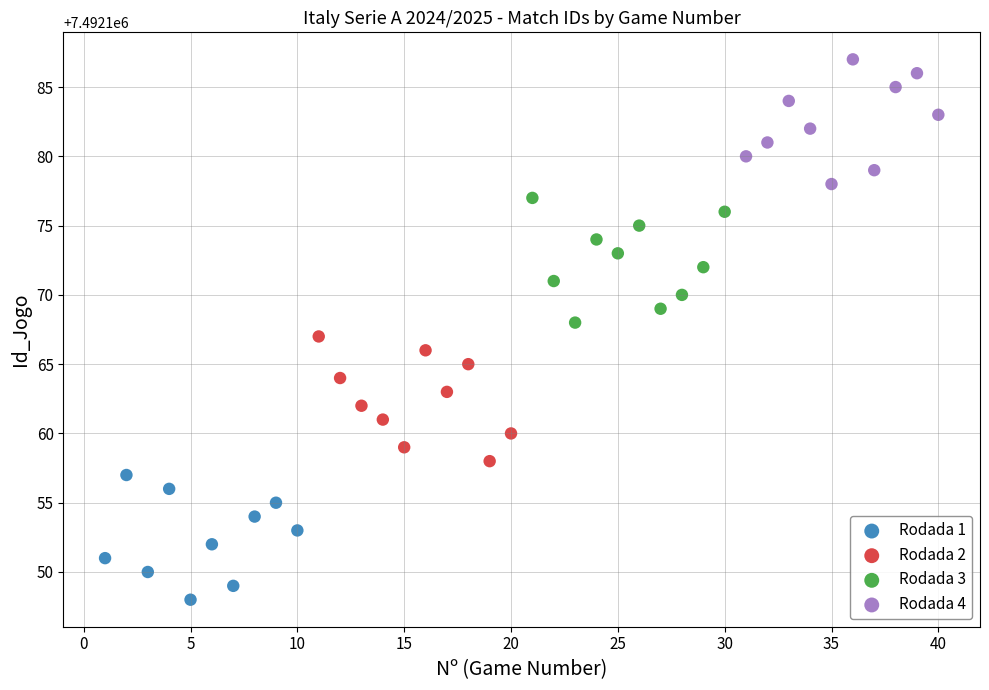

Which series reaches the minimum Y coordinate?

Rodada 1